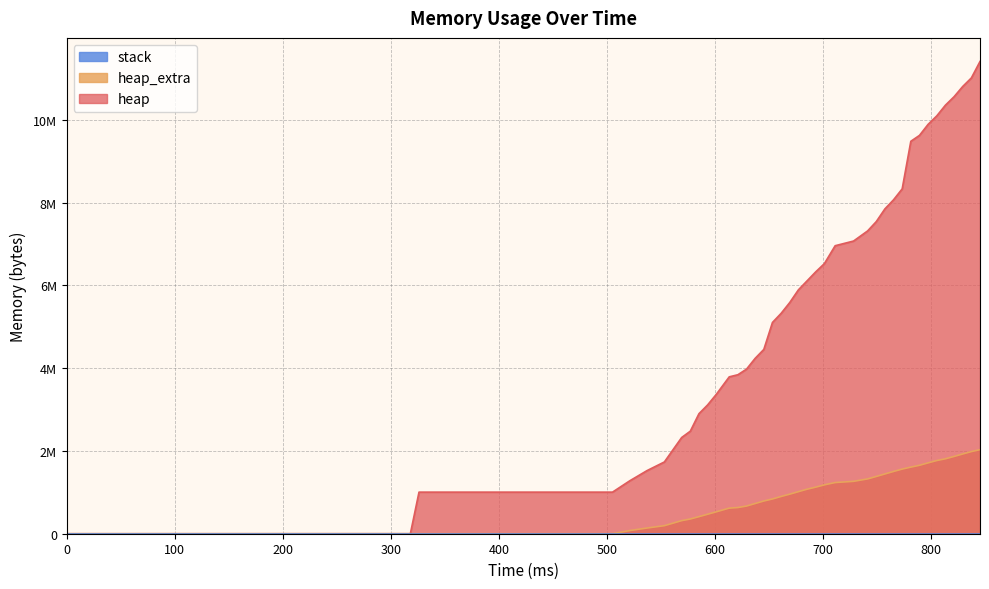

Rank the series by their average value, from lowest to highest.

heap_extra, heap